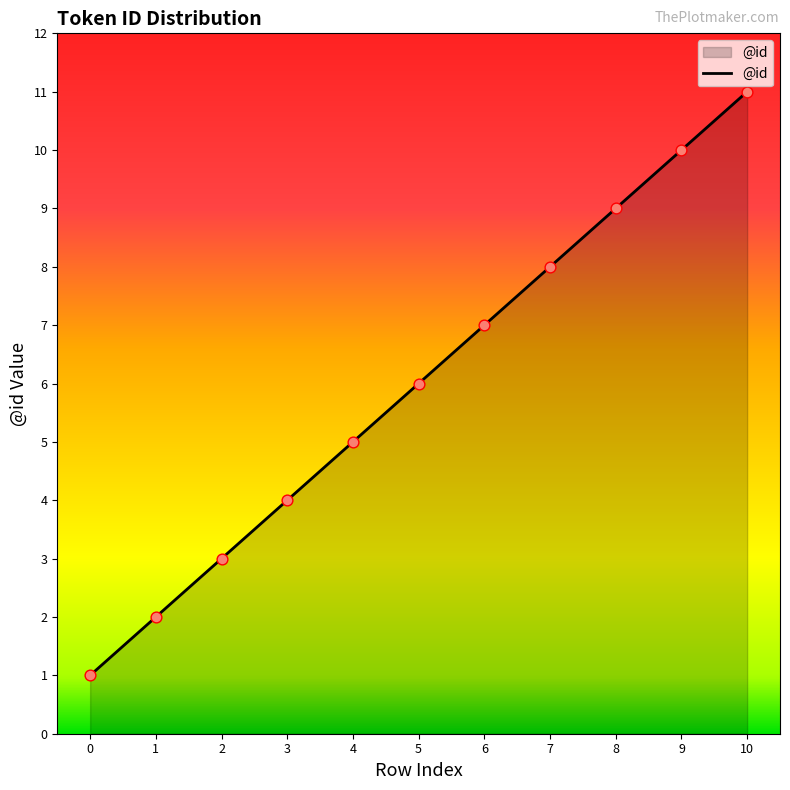

What is the ratio of the value at 9 to the value at 10?

0.9